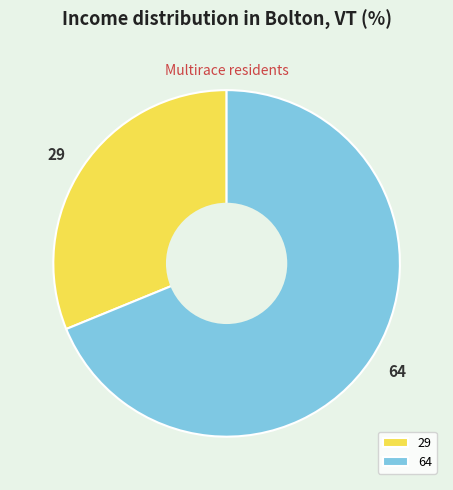

Does 29 account for over 50% of the chart?

No